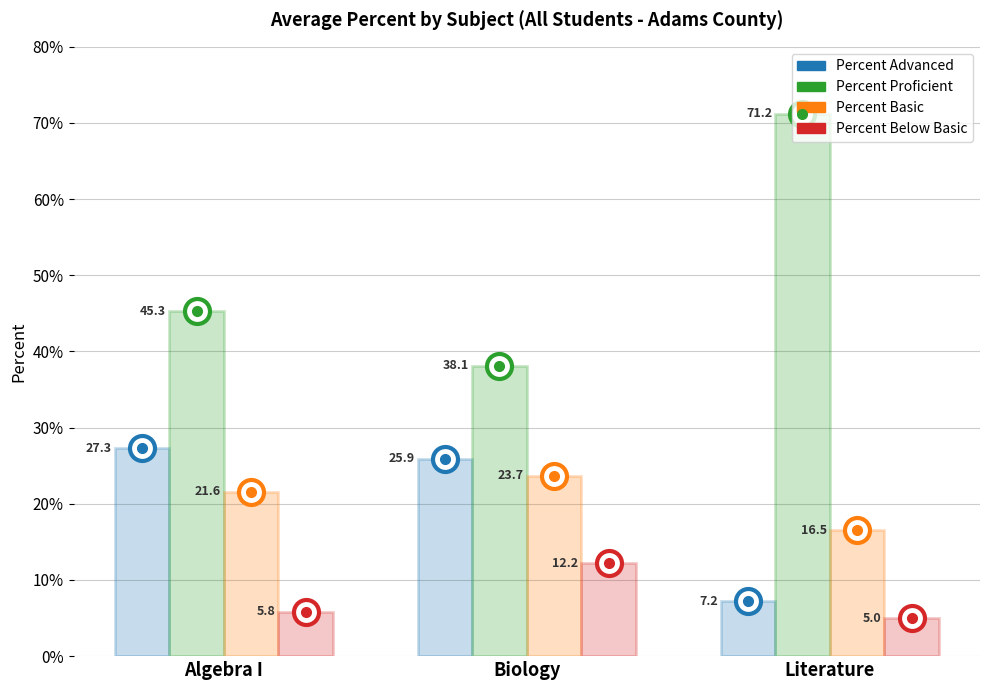

What is the sum of all Percent Below Basic values?

23.0